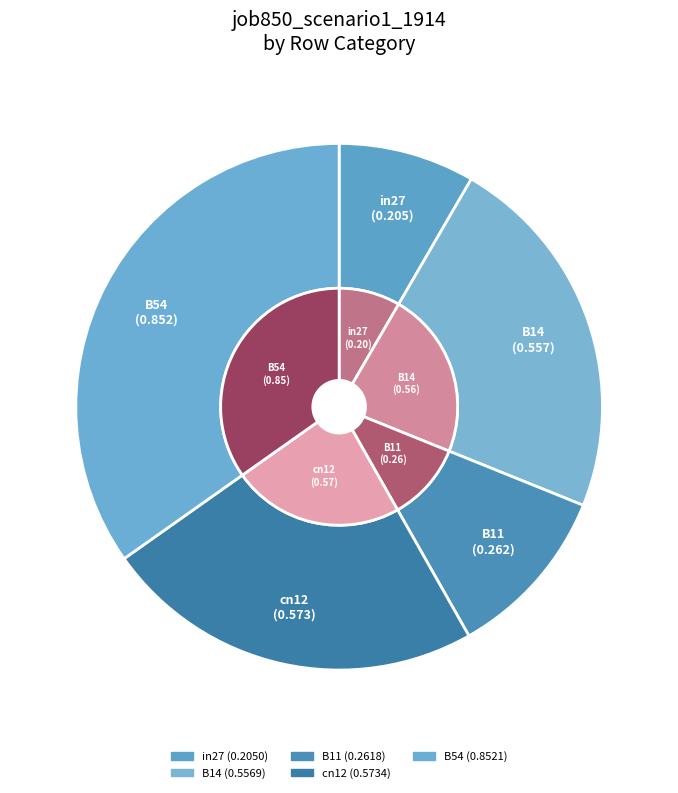

Count the number of slices in the pie.

5